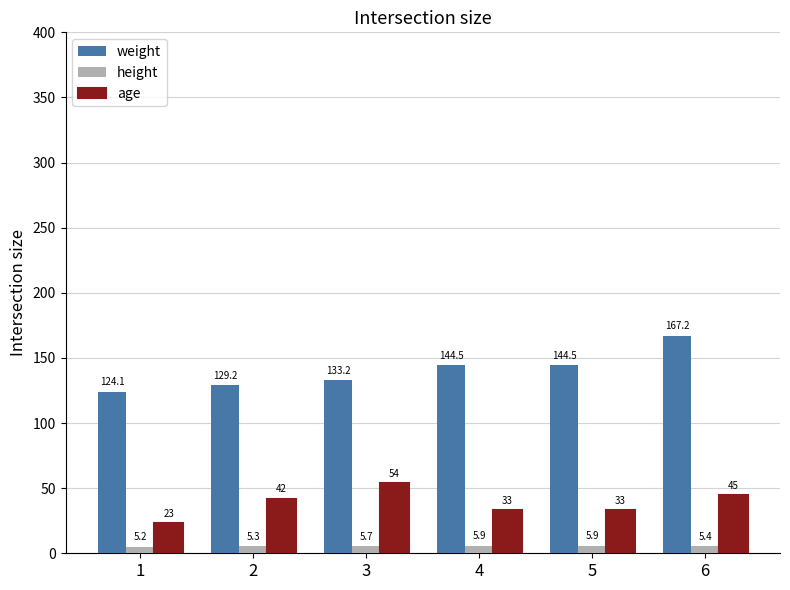

What value does the height series have at 4?

5.9